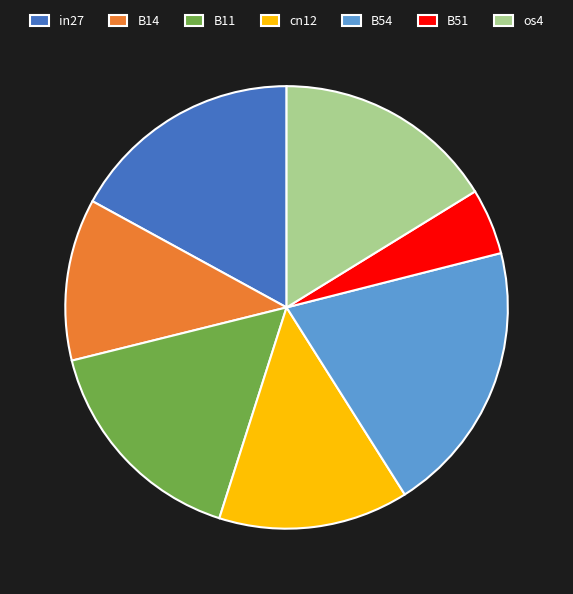

Which category has the smallest portion of the pie?

B51